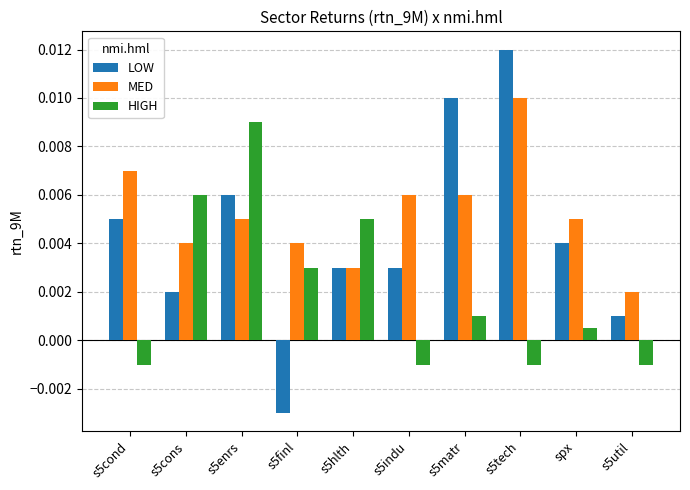

What are all the series names shown in the legend?

LOW, MED, HIGH